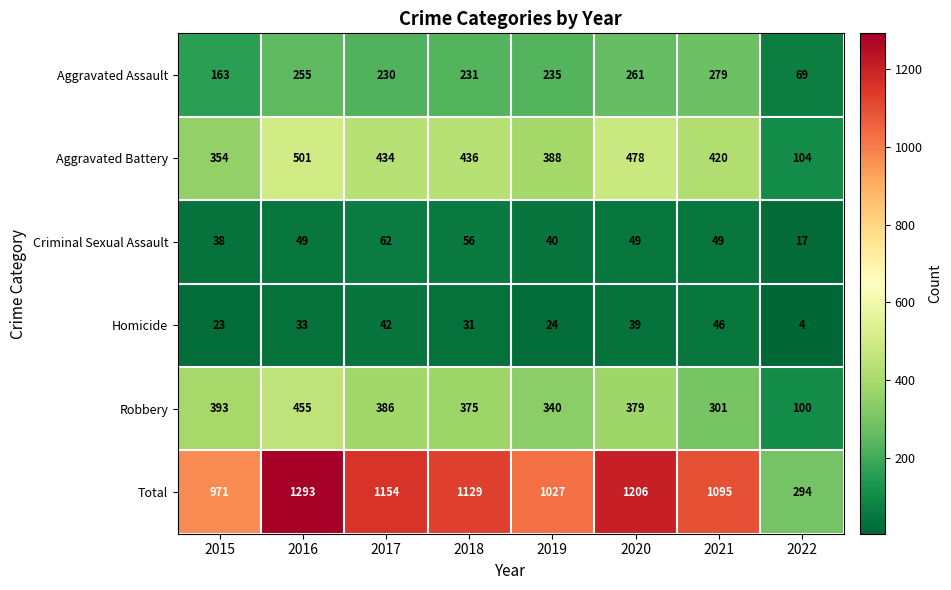

List the series in order of their peak value, lowest first.

Homicide, Criminal Sexual Assault, Aggravated Assault, Robbery, Aggravated Battery, Total